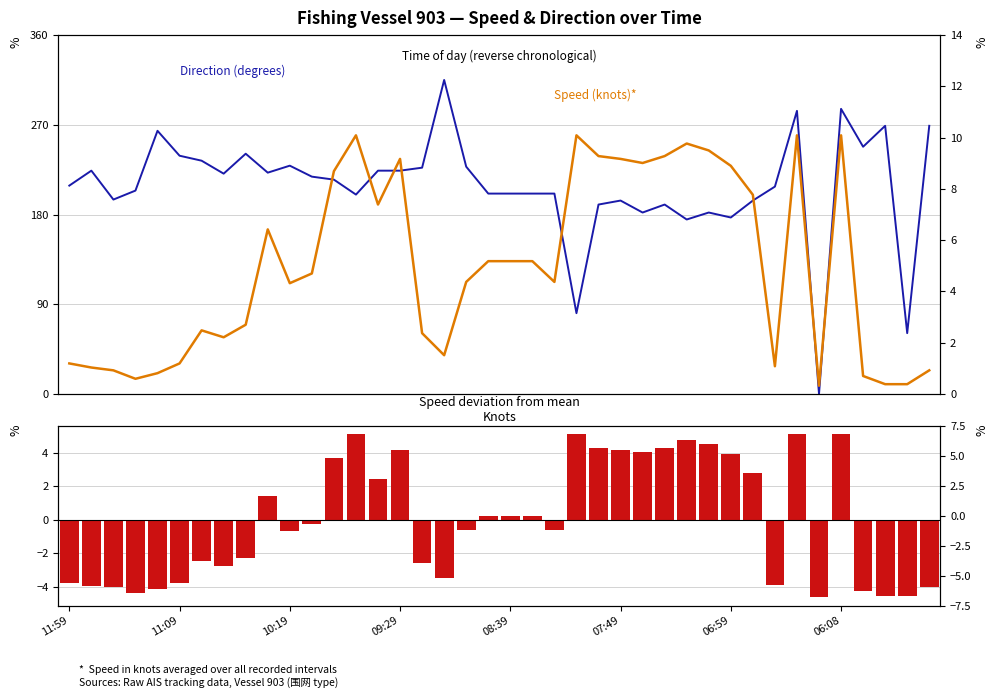

List the series in order of their peak value, highest first.

Direction (degrees), Speed (knots), Speed deviation from mean